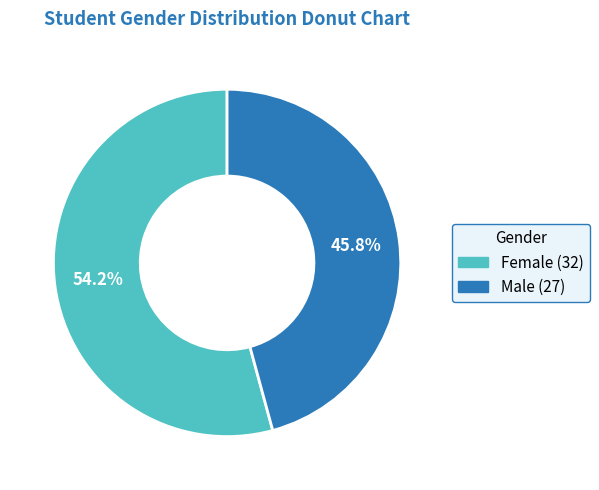

Approximately how many times larger is the value at Female compared to Male?

1.2